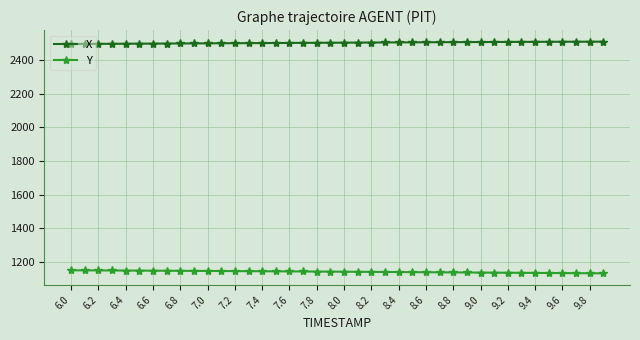

What is the value of the Y point at the 4th from the left?

1150.3